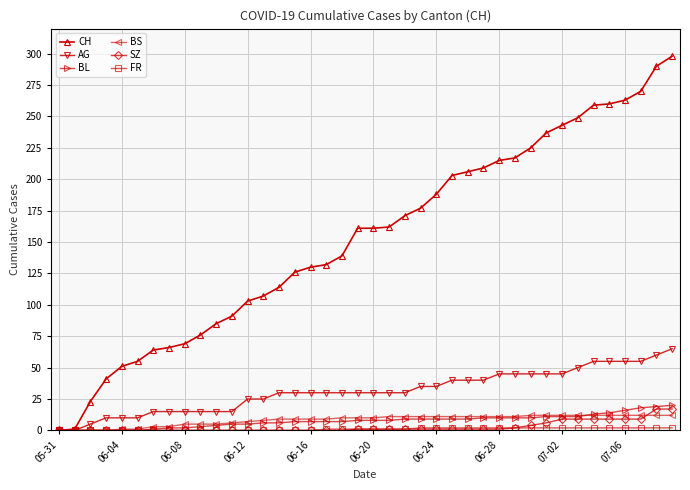

At how many categories does at least one series exceed 3?

38